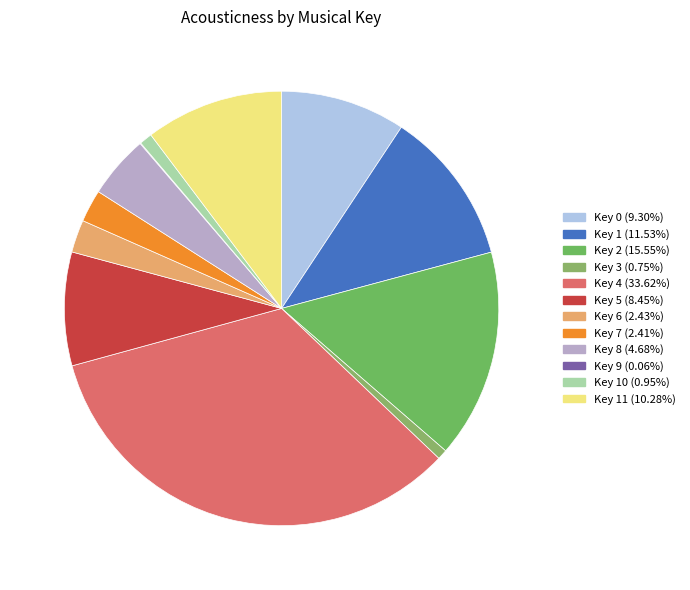

Count the number of slices in the pie.

12